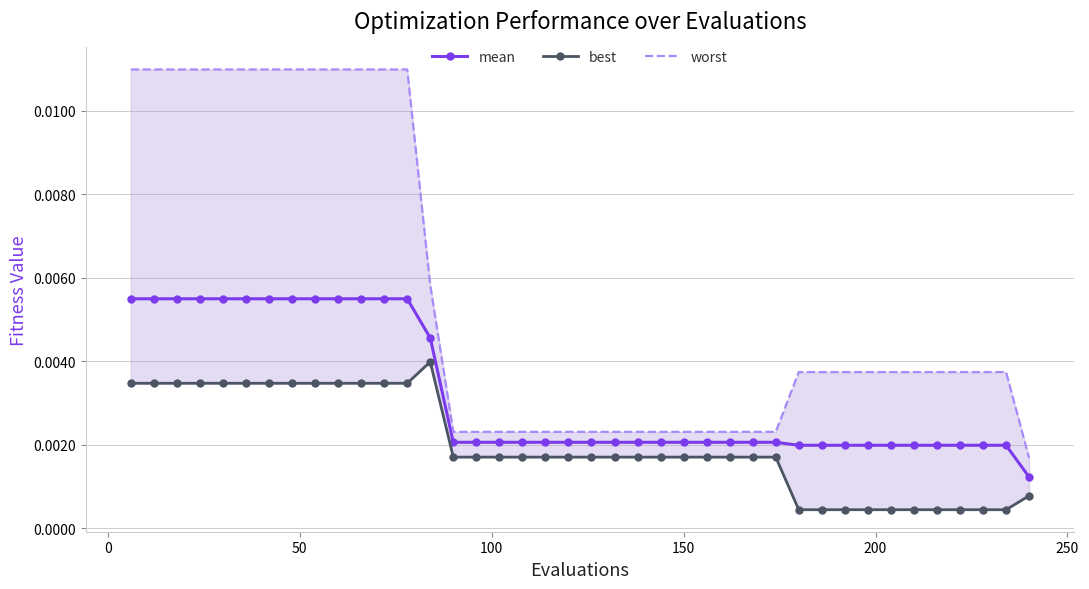

Count the mean values in the range 0 to 1.

40